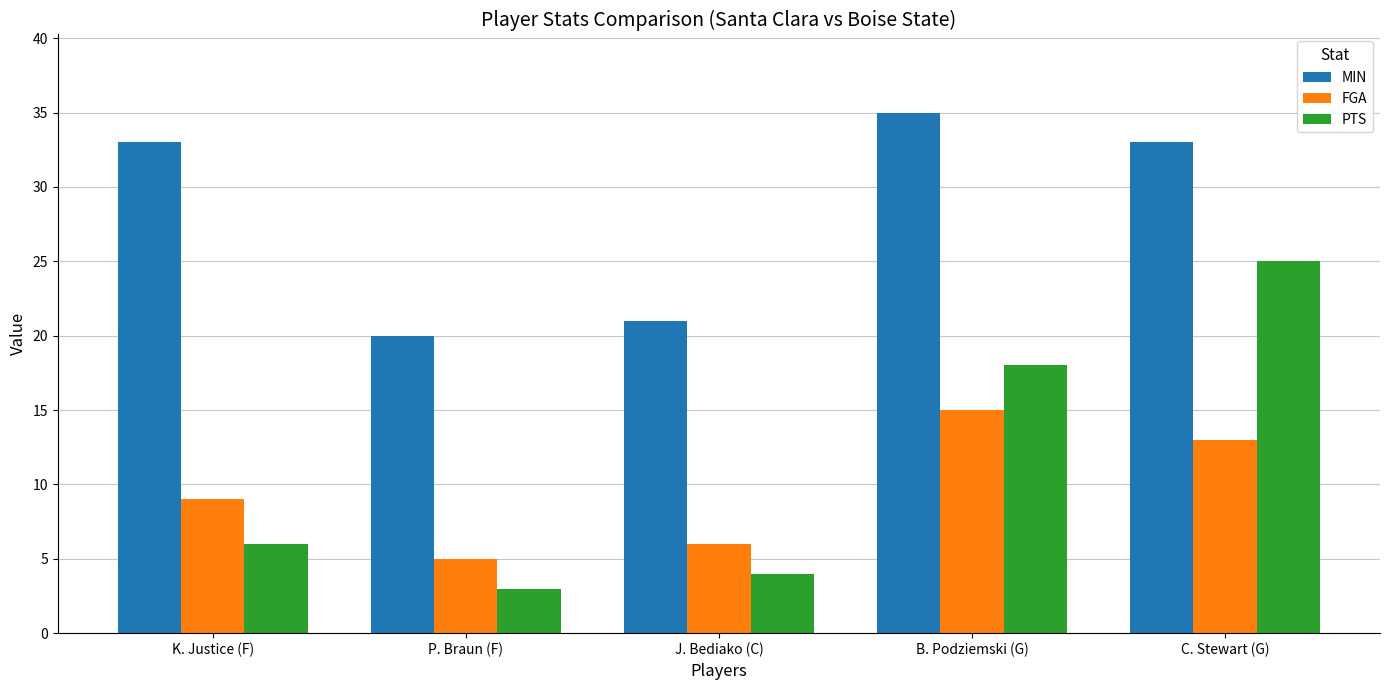

List the labels in order of PTS value, largest first.

C. Stewart (G), B. Podziemski (G), K. Justice (F), J. Bediako (C), P. Braun (F)